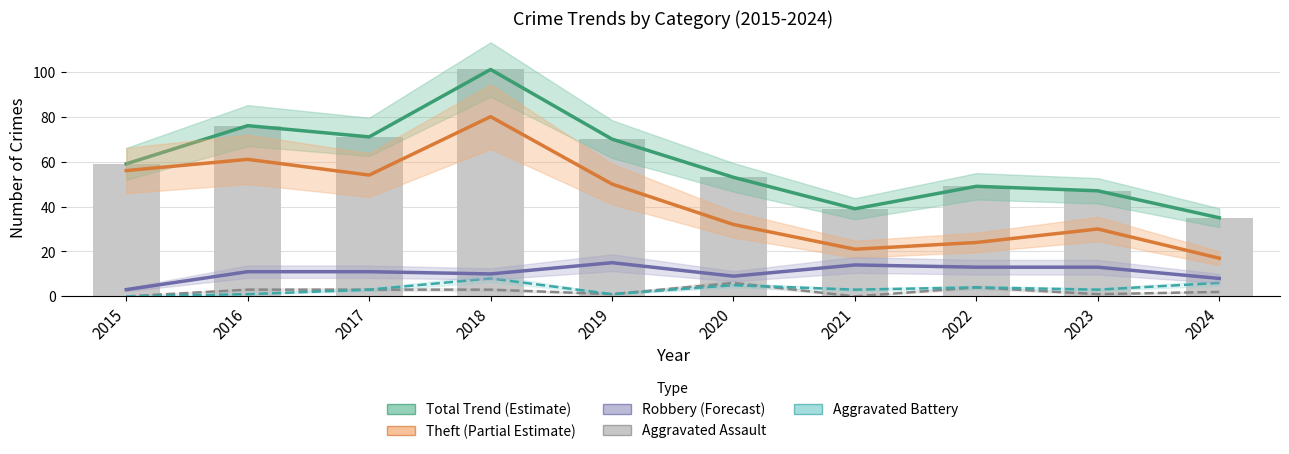

Which category has the highest value in the Total Trend (Estimate) series?

2018